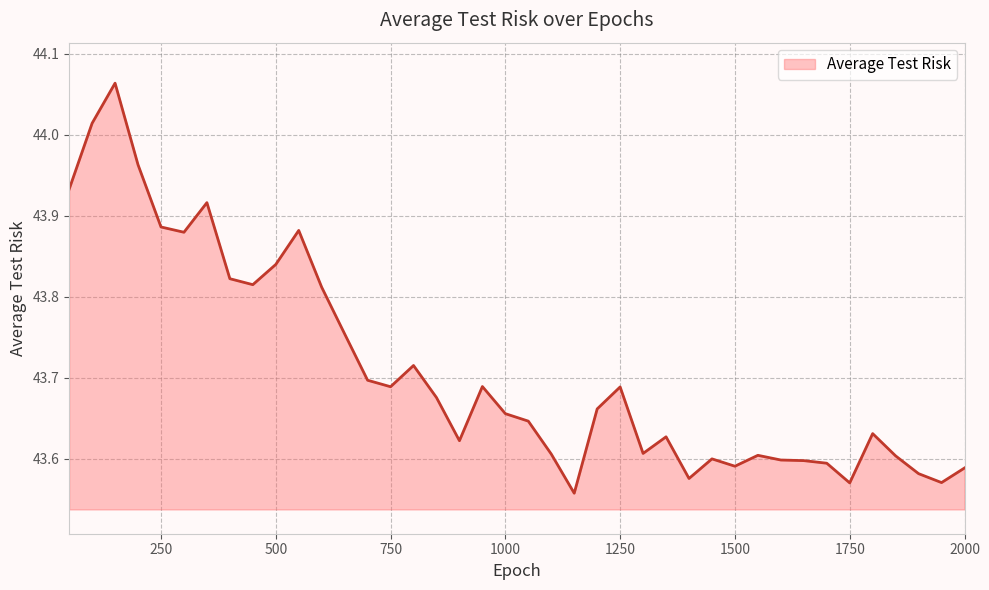

Does the chart have visible grid lines?

Yes